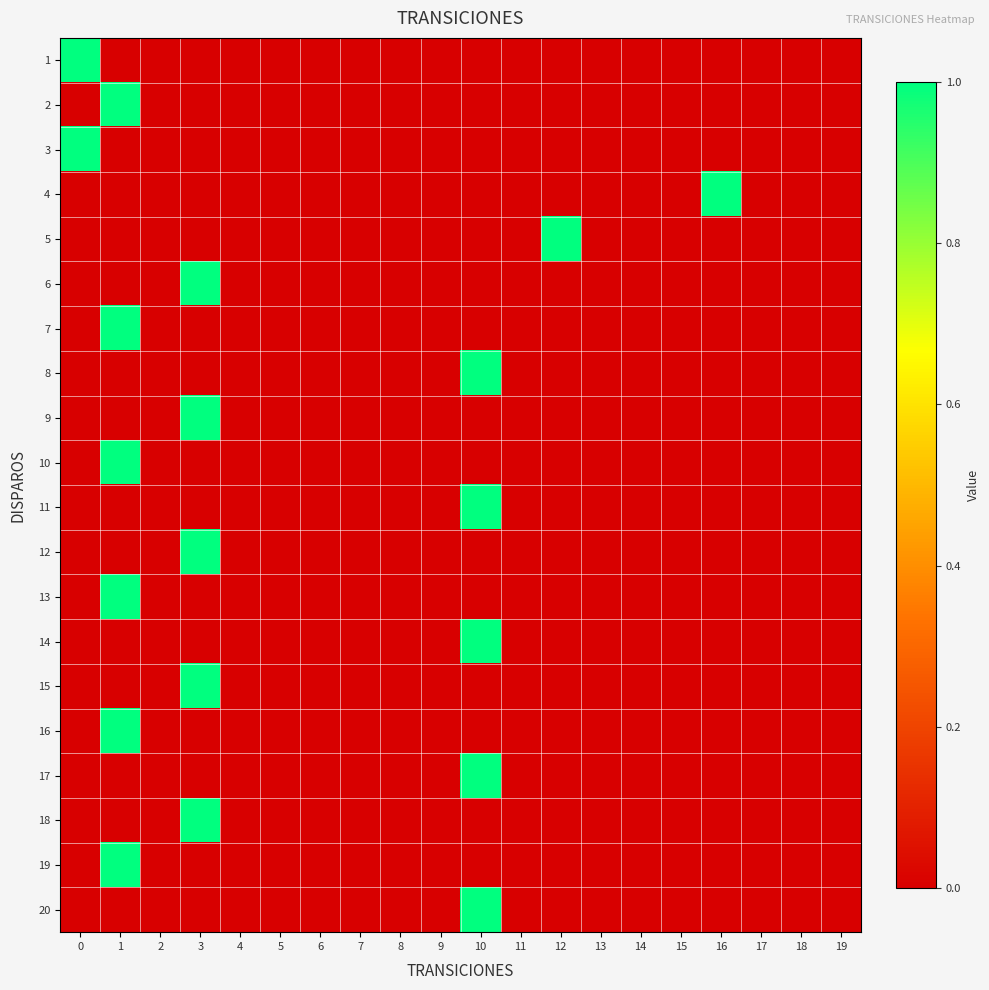

At which category is the sum across all series the highest?

1